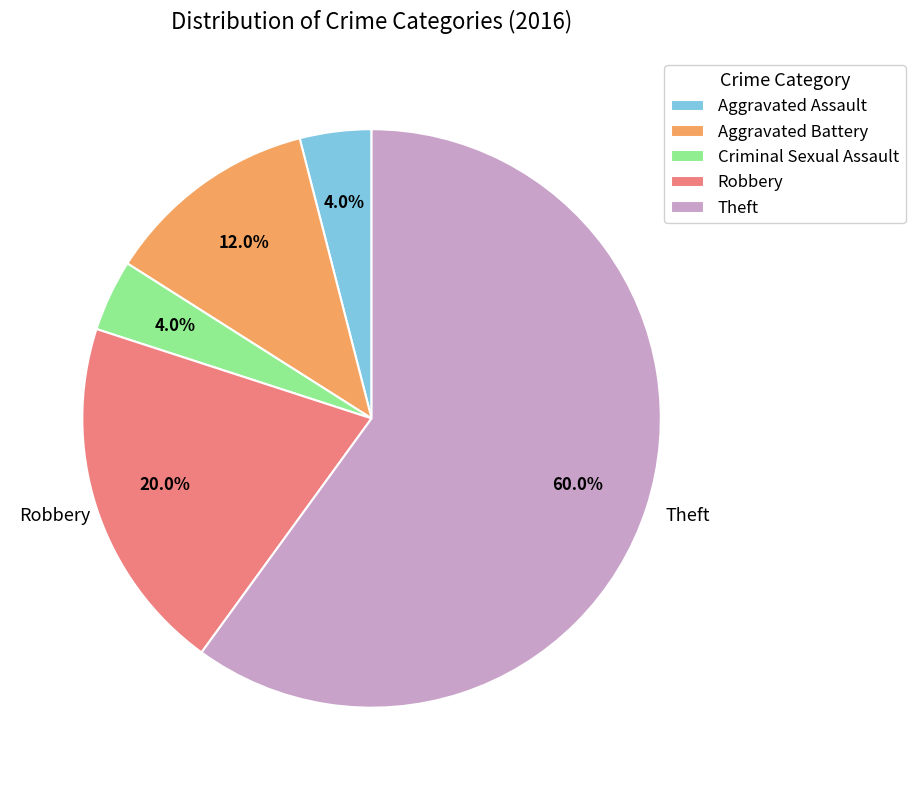

Is there a majority slice in this chart?

Yes